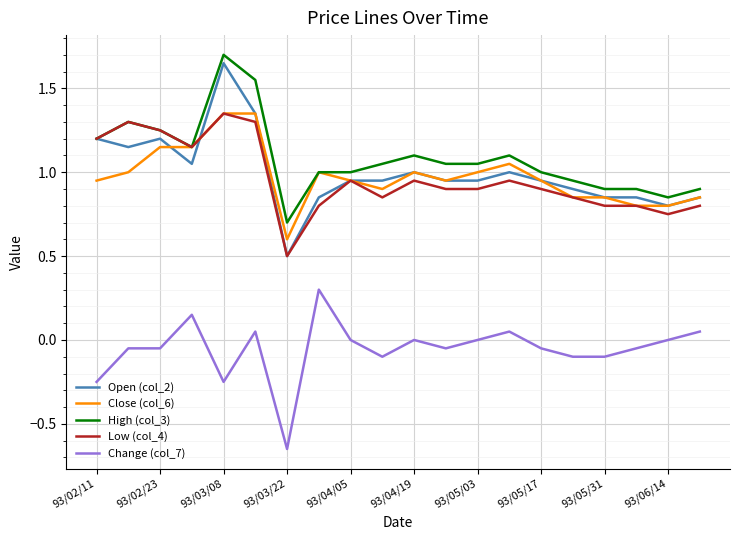

Which series has the widest spread of values?

Open (col_2)